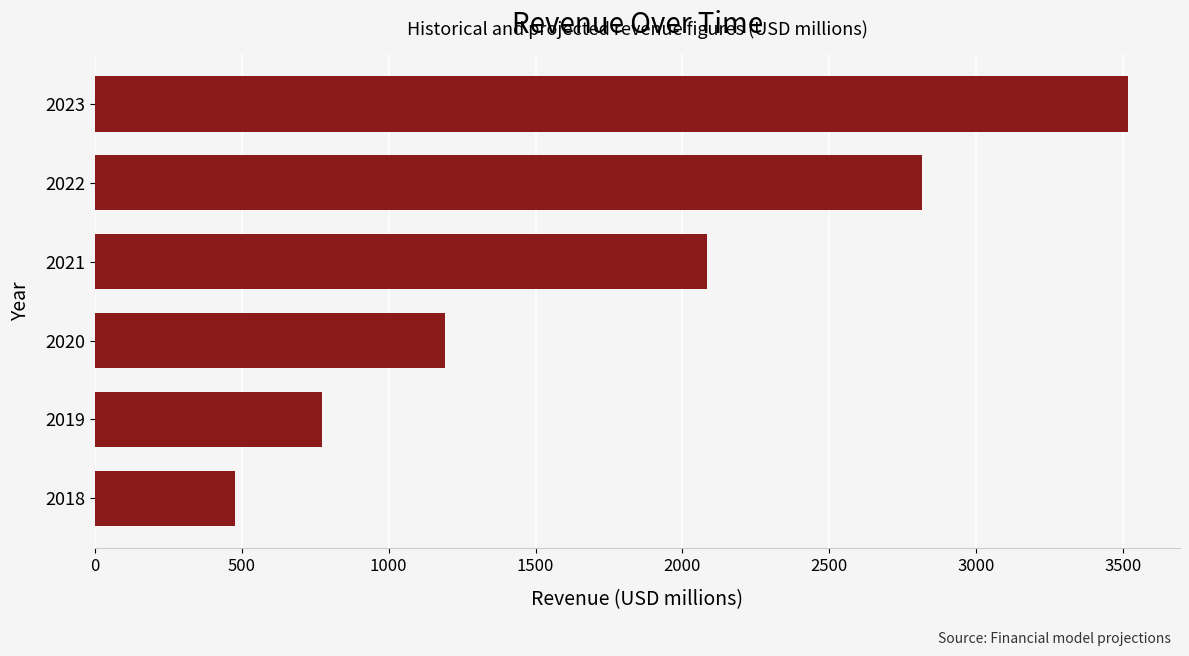

List the labels in order of value, smallest first.

2018, 2019, 2020, 2021, 2022, 2023